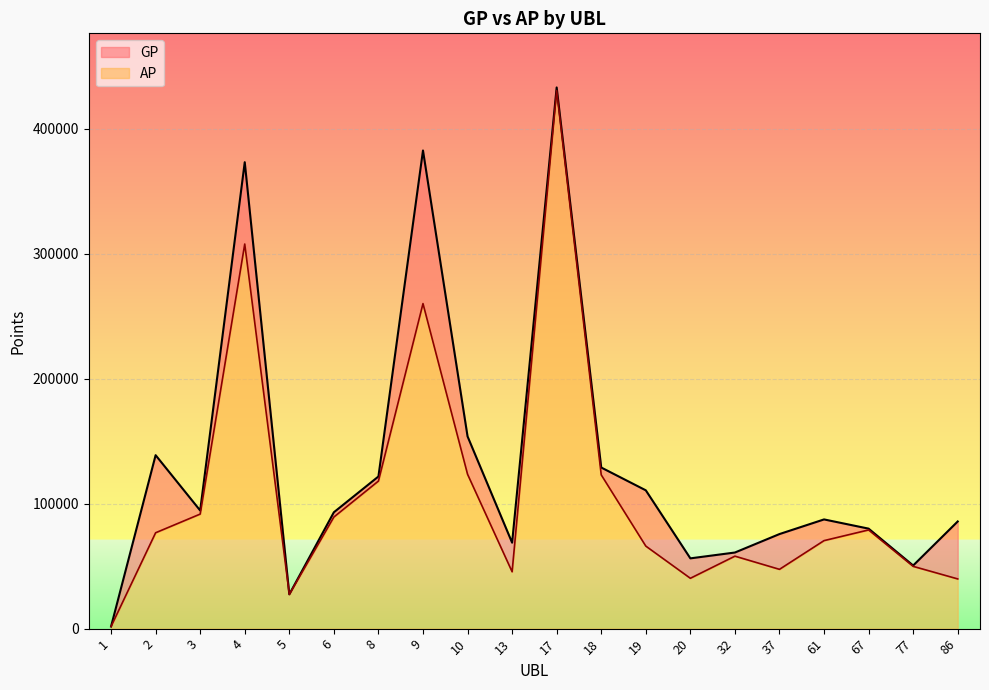

Rank the series at 18 from highest to lowest value.

GP, AP